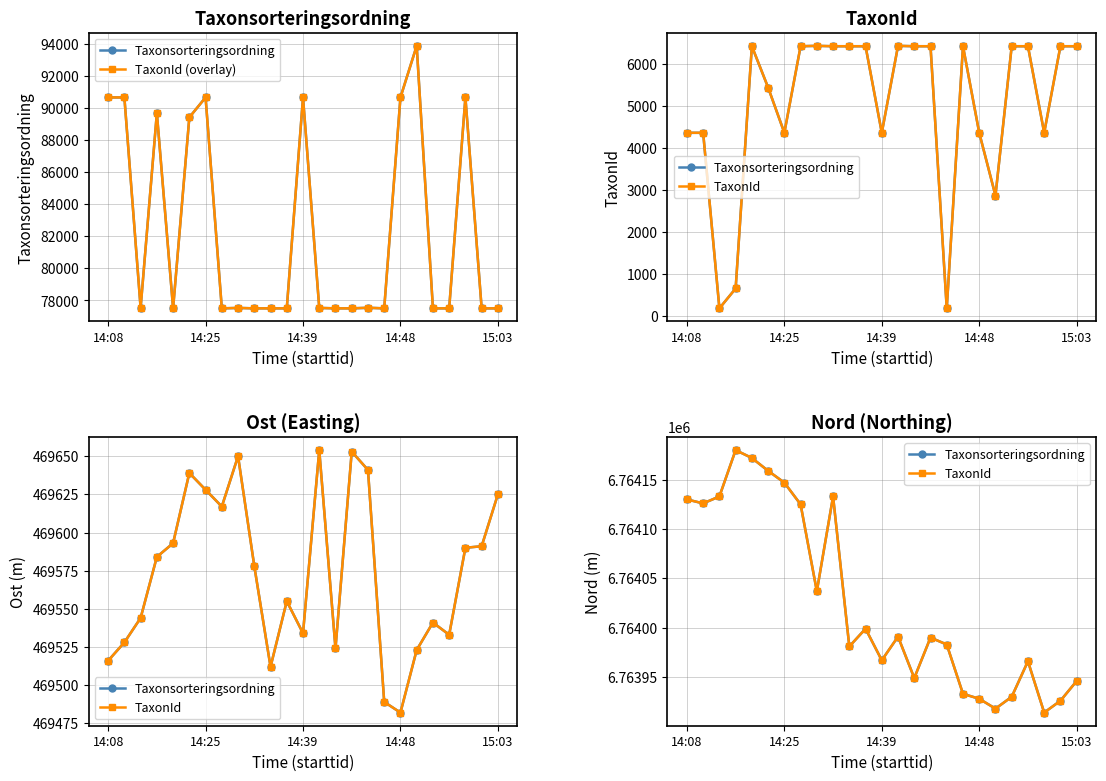

At how many categories does at least one series exceed 2484345?

25